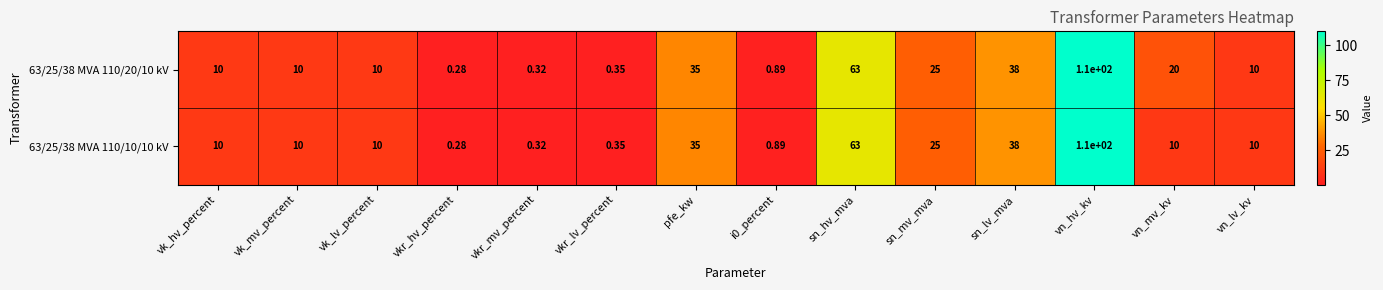

At which label is 63/25/38 MVA 110/20/10 kV closest to 55?

sn_hv_mva